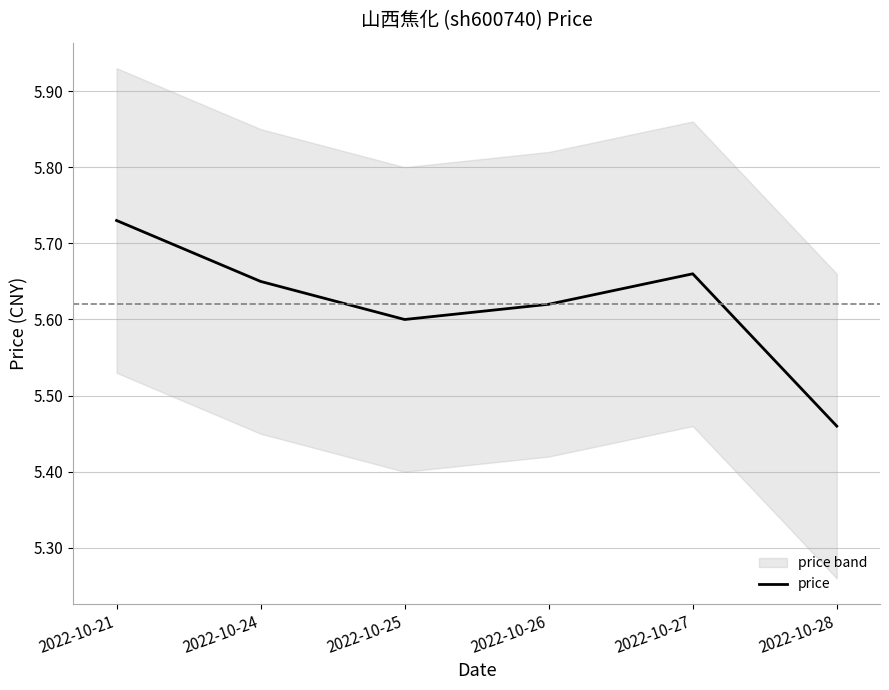

Is it true that the value at 2022-10-26 is 9.4?

False